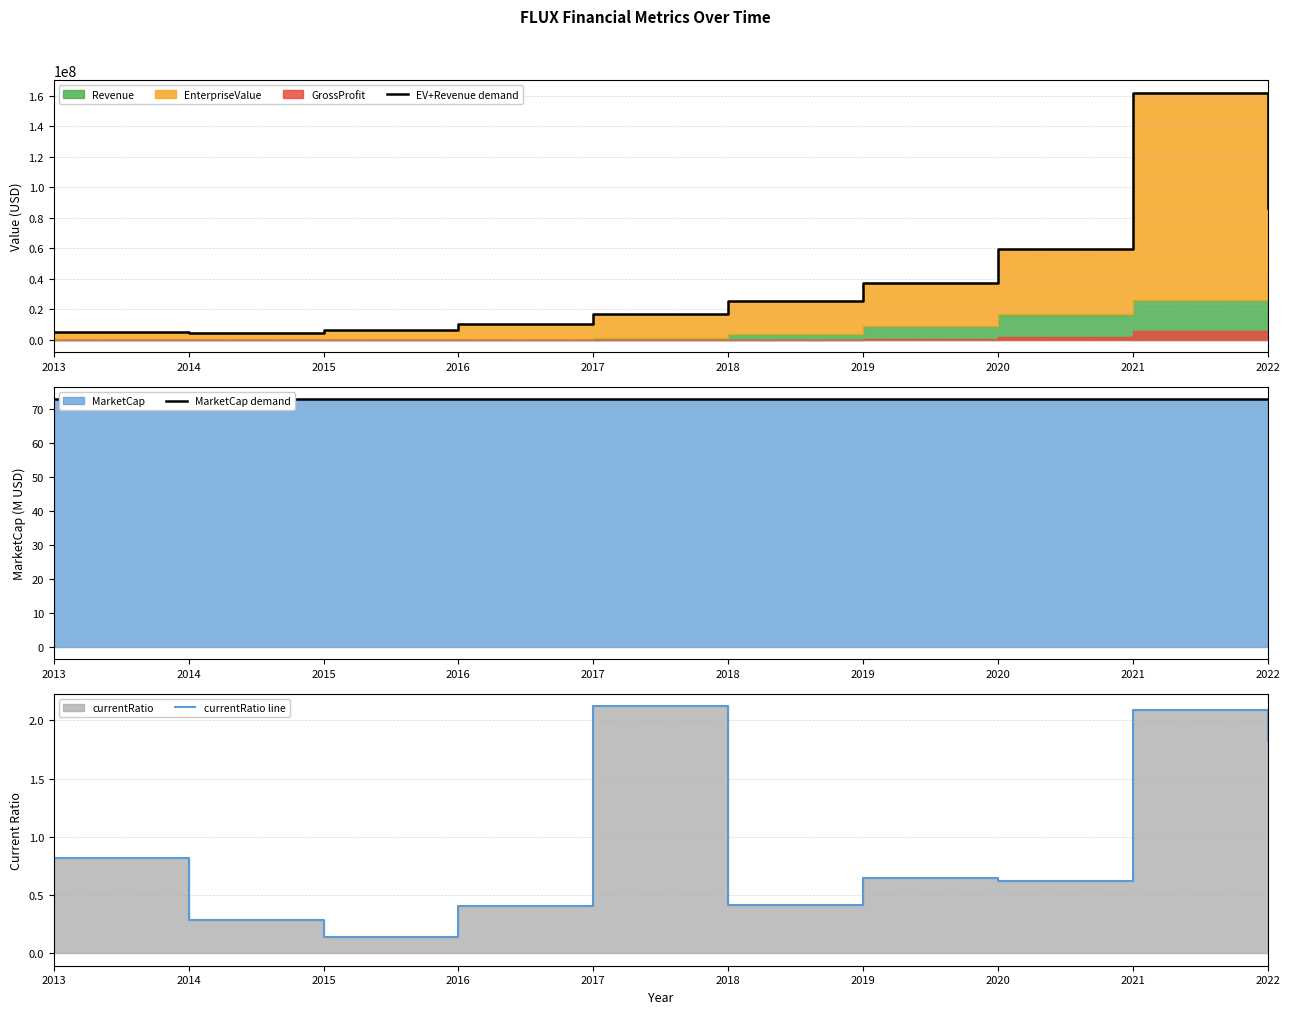

Which series has the largest range (max minus min)?

EV+Revenue demand